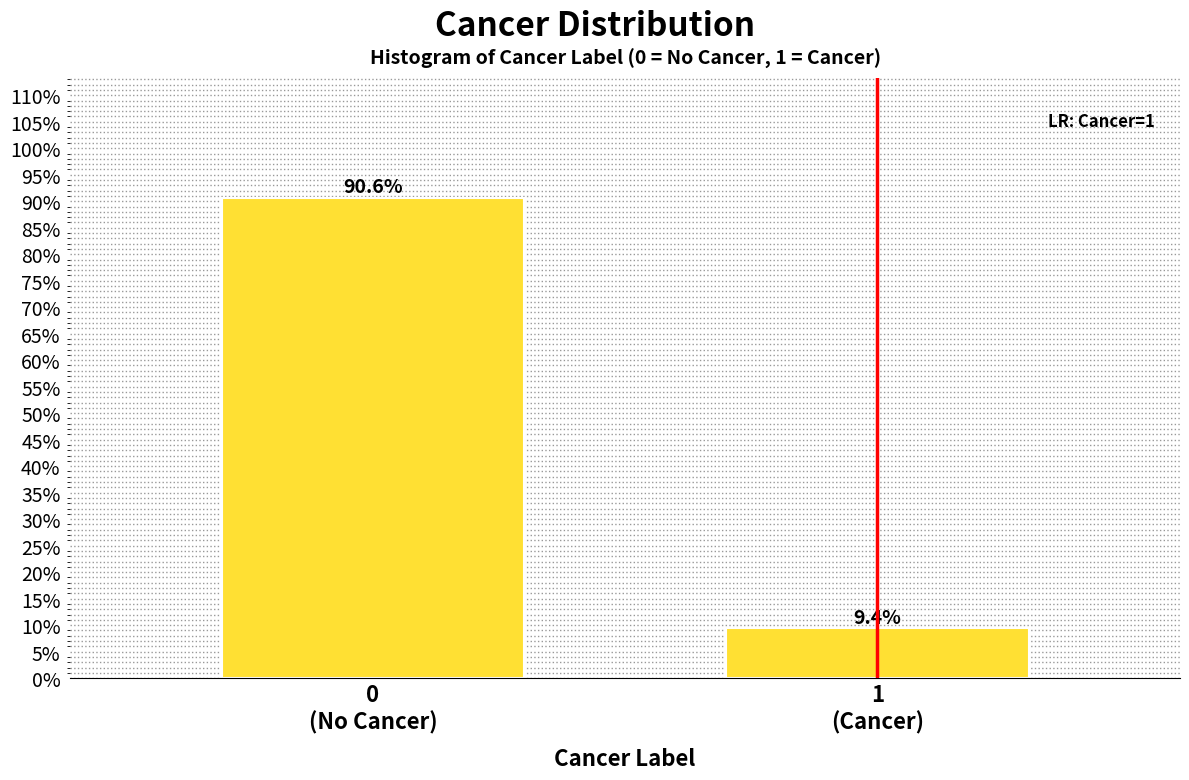

Reading right to left, list all the values displayed in this chart.

9.4	90.6